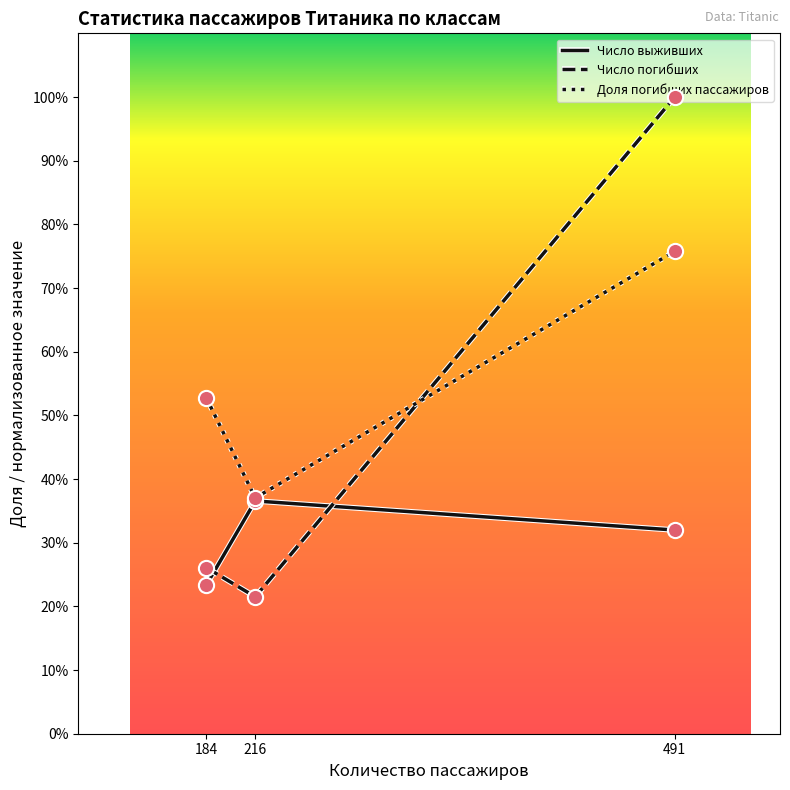

What are all the series names shown in the legend?

Число выживших, Число погибших, Доля погибших пассажиров